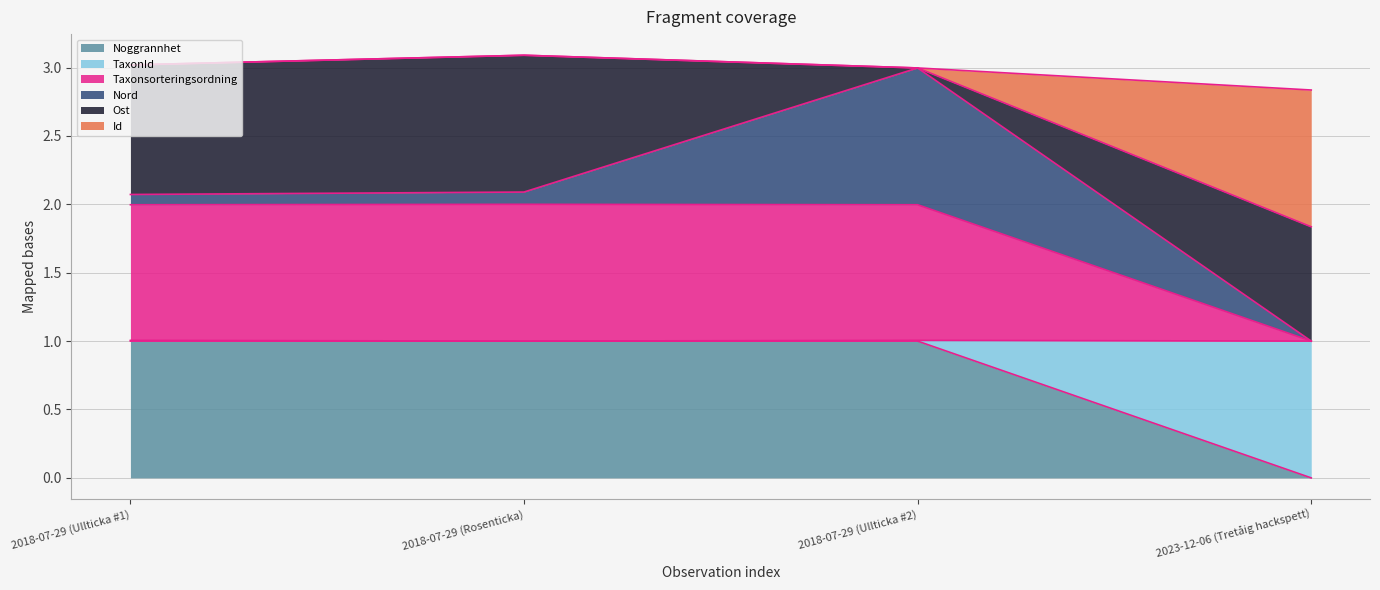

True or false: Noggrannhet has a value of 1.0 at 2018-07-29 (Ullticka #1).

True